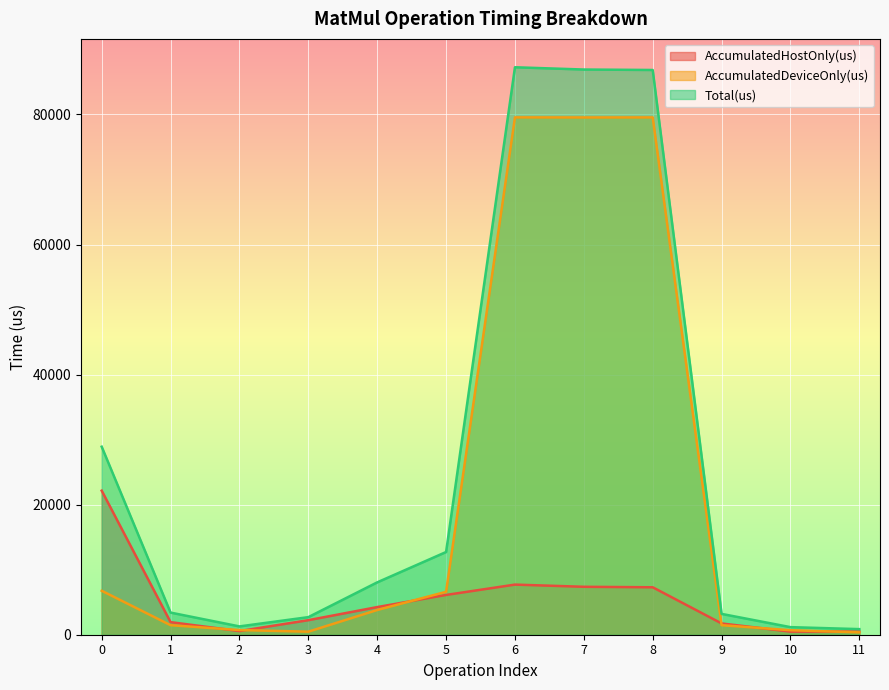

Between which two adjacent categories do AccumulatedDeviceOnly(us) and AccumulatedHostOnly(us) first intersect?

1 and 2